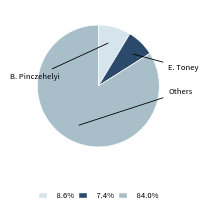

Is there any slice that represents more than half of the pie?

Yes